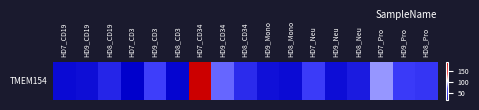

Between HD9_CD3 and HD8_Pro, which is larger?

HD9_CD3